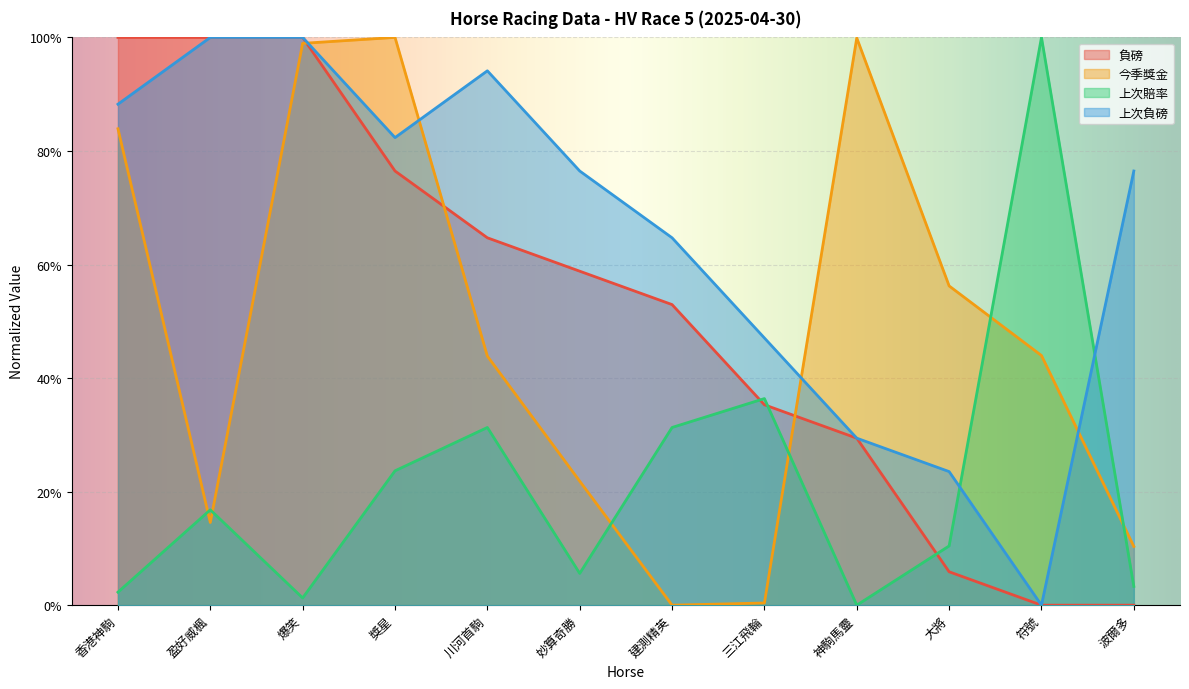

Between 盈好威楓 and 妙算奇勝, which series saw the biggest shift?

負磅